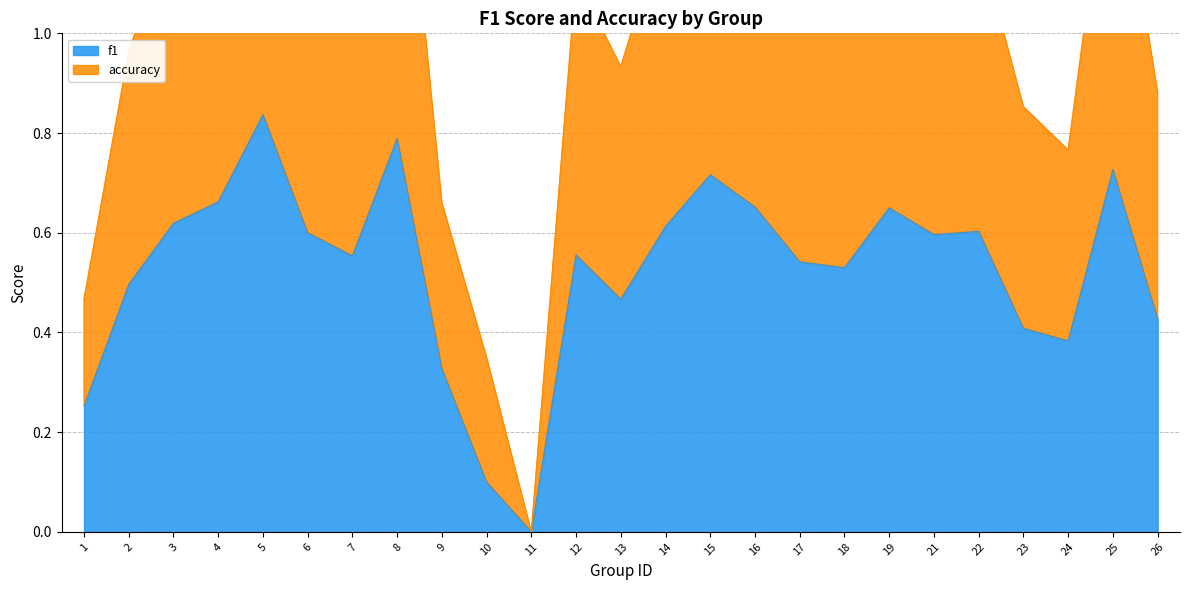

At how many categories does at least one series exceed 0?

24